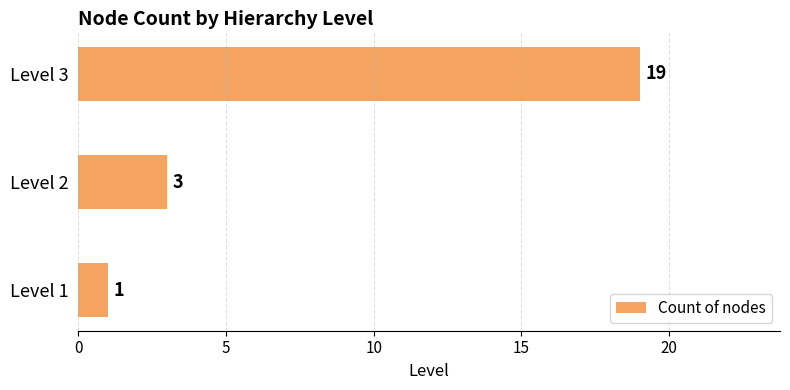

At which category does the chart reach its minimum across all series?

Level 1